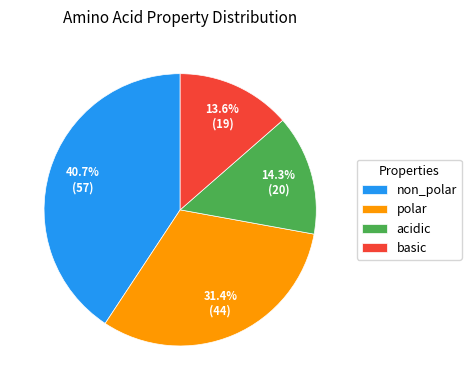

Do non_polar and polar together represent more than half of the pie?

Yes